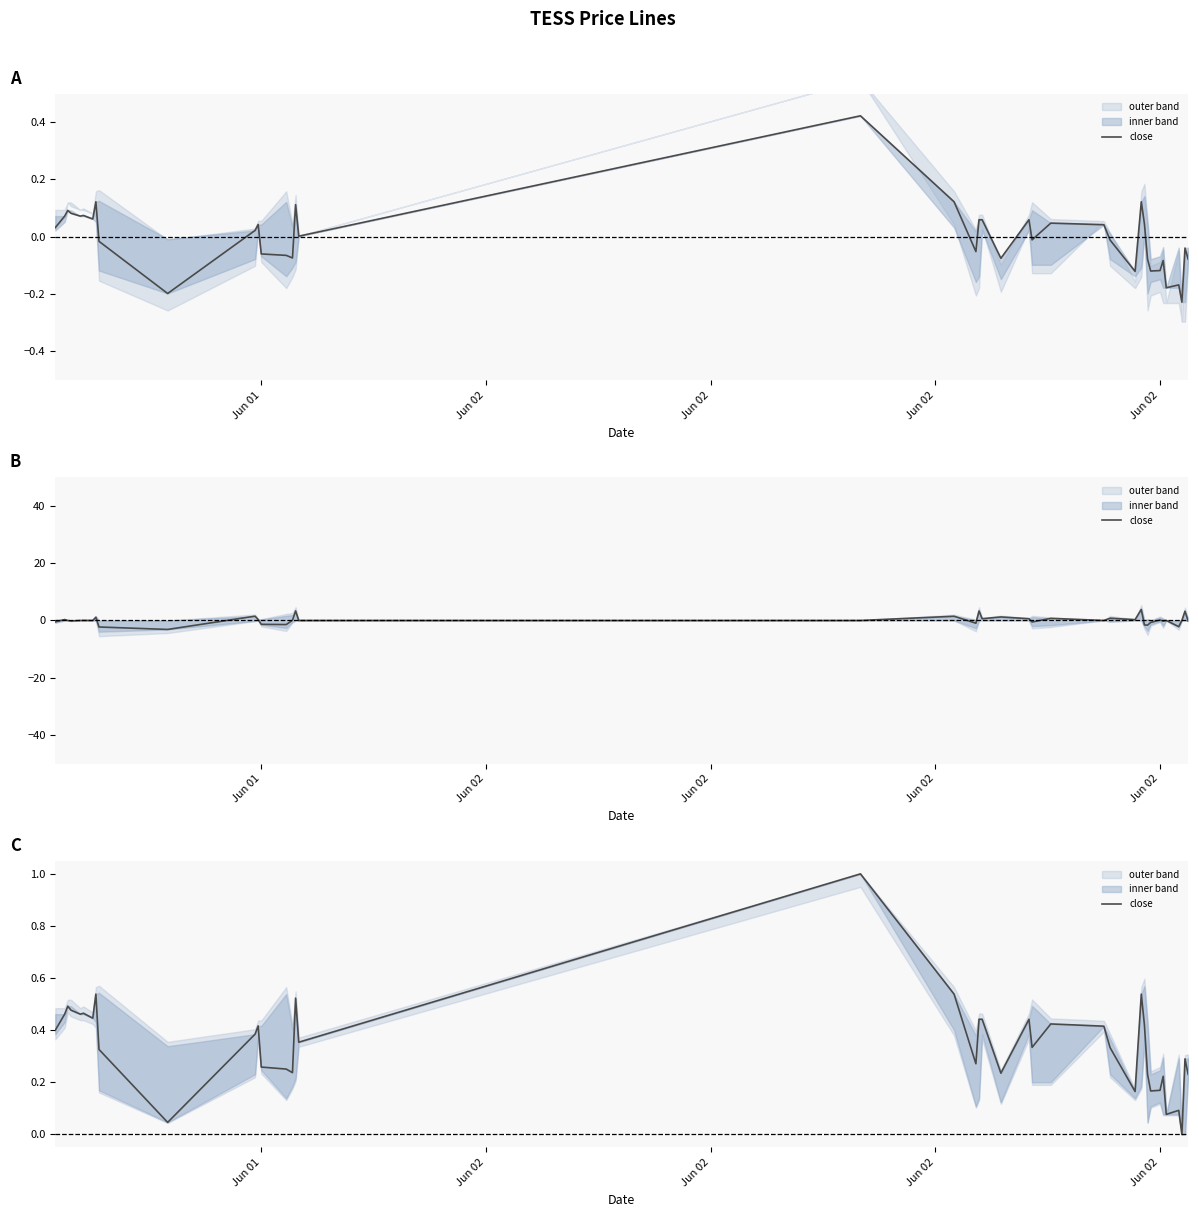

Does the chart display data point markers on the line(s)?

No